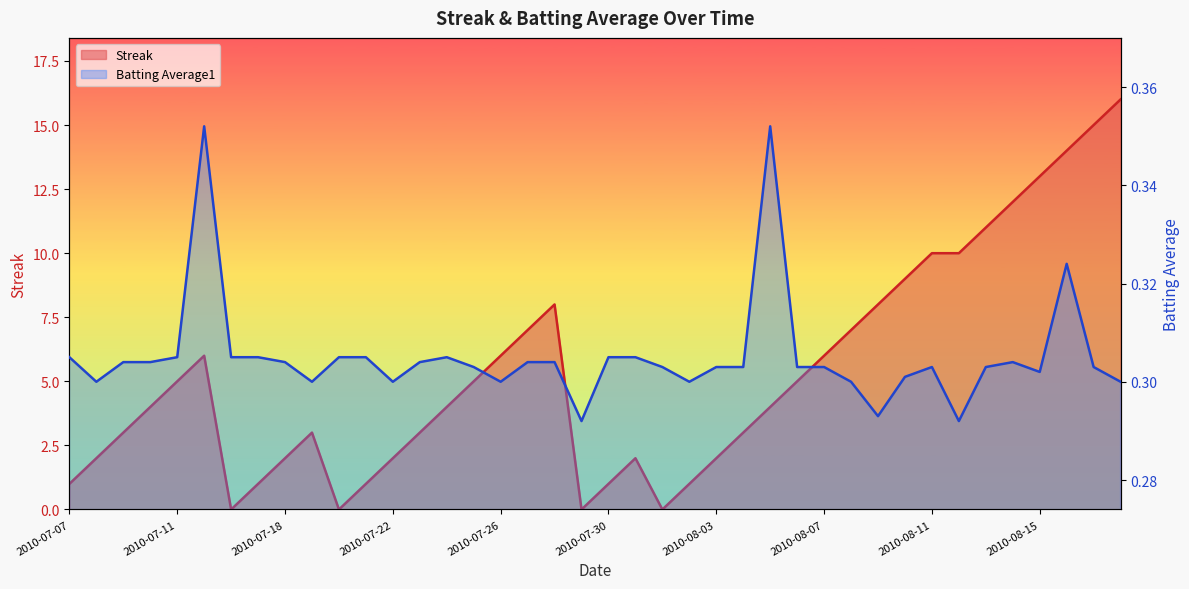

List the labels in order of Streak value, smallest first.

2010-07-16, 2010-07-20, 2010-07-29, 2010-08-01, 2010-07-07, 2010-07-17, 2010-07-21, 2010-07-30, 2010-08-02, 2010-07-08, 2010-07-18, 2010-07-22, 2010-07-31, 2010-08-03, 2010-07-09, 2010-07-19, 2010-07-23, 2010-08-04, 2010-07-10, 2010-07-24, 2010-08-05, 2010-07-11, 2010-07-25, 2010-08-06, 2010-07-15, 2010-07-26, 2010-08-07, 2010-07-27, 2010-08-08, 2010-07-28, 2010-08-09, 2010-08-10, 2010-08-11, 2010-08-12, 2010-08-13, 2010-08-14, 2010-08-15, 2010-08-16, 2010-08-17, 2010-08-18